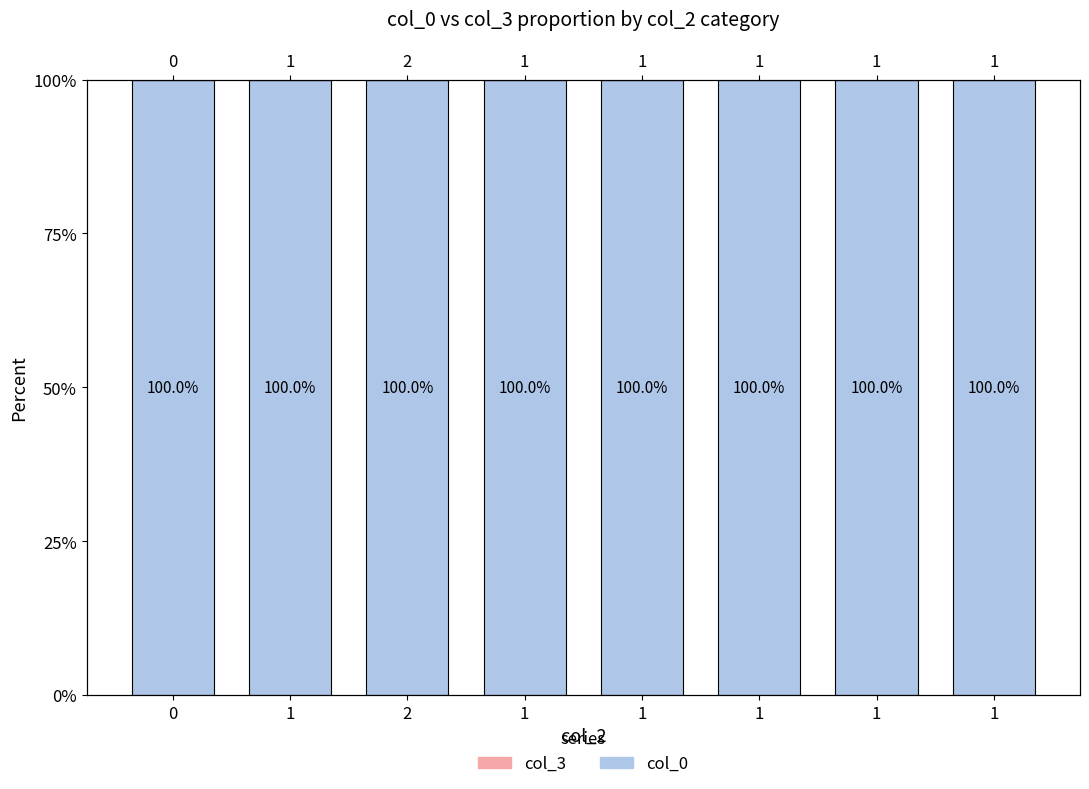

List the series in order of their overall mean, highest first.

col_0, col_3